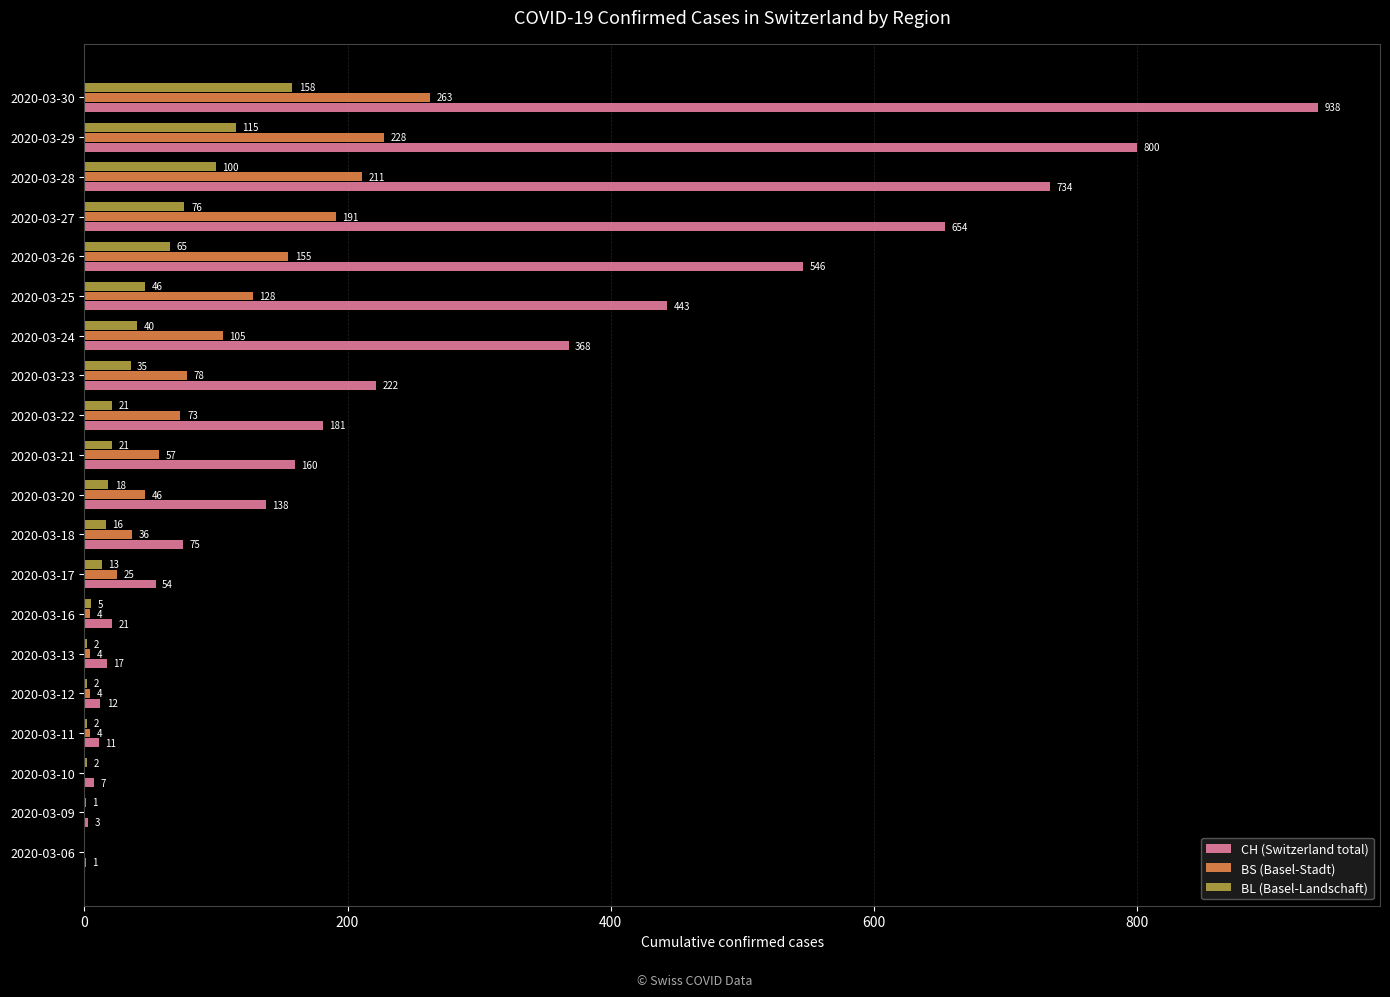

At which label is BL (Basel-Landschaft) closest to 79?

2020-03-27